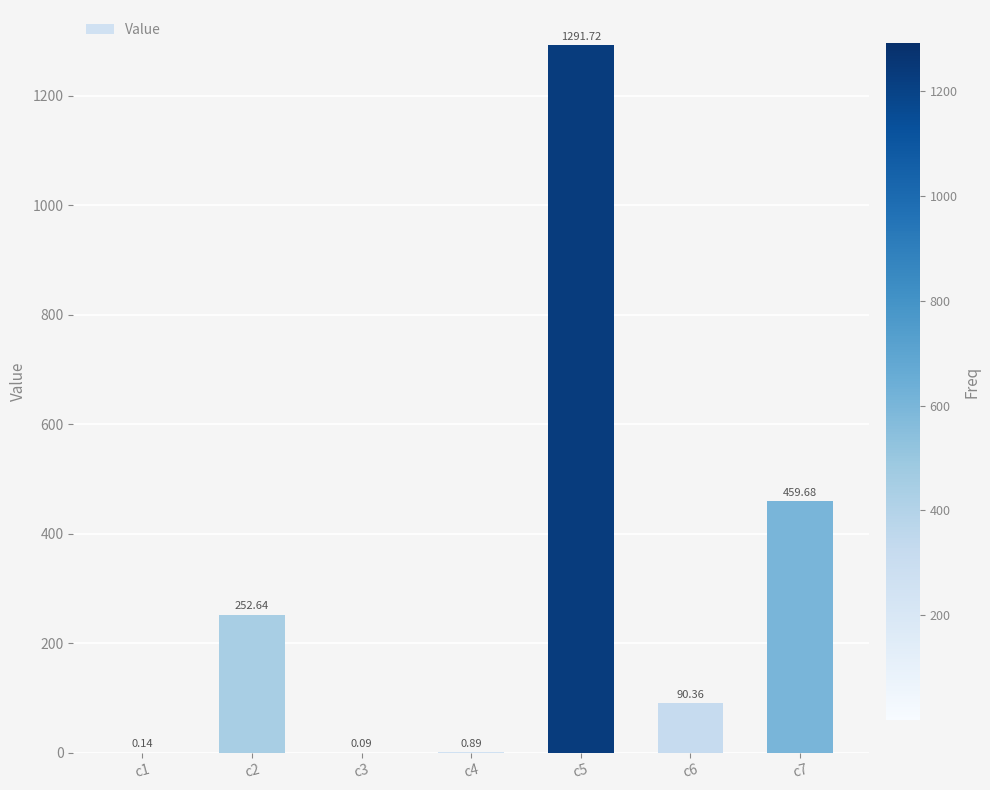

Where does the data first go above 90?

c2